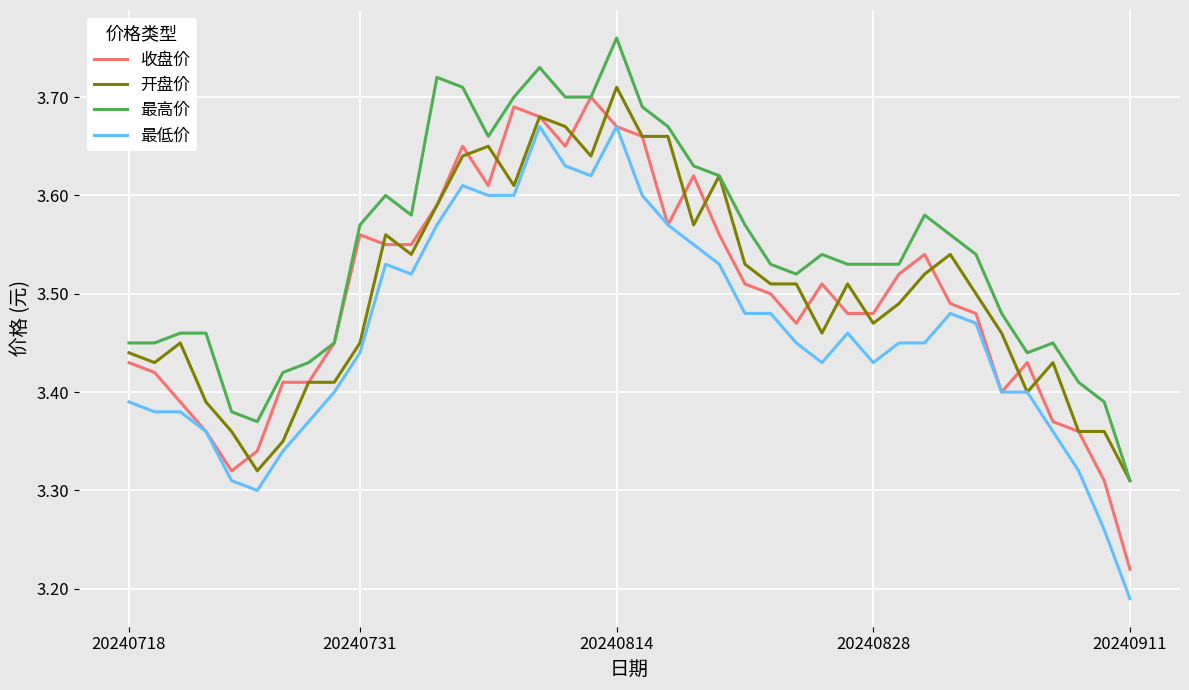

List the series in order of their peak value, highest first.

最高价, 开盘价, 收盘价, 最低价